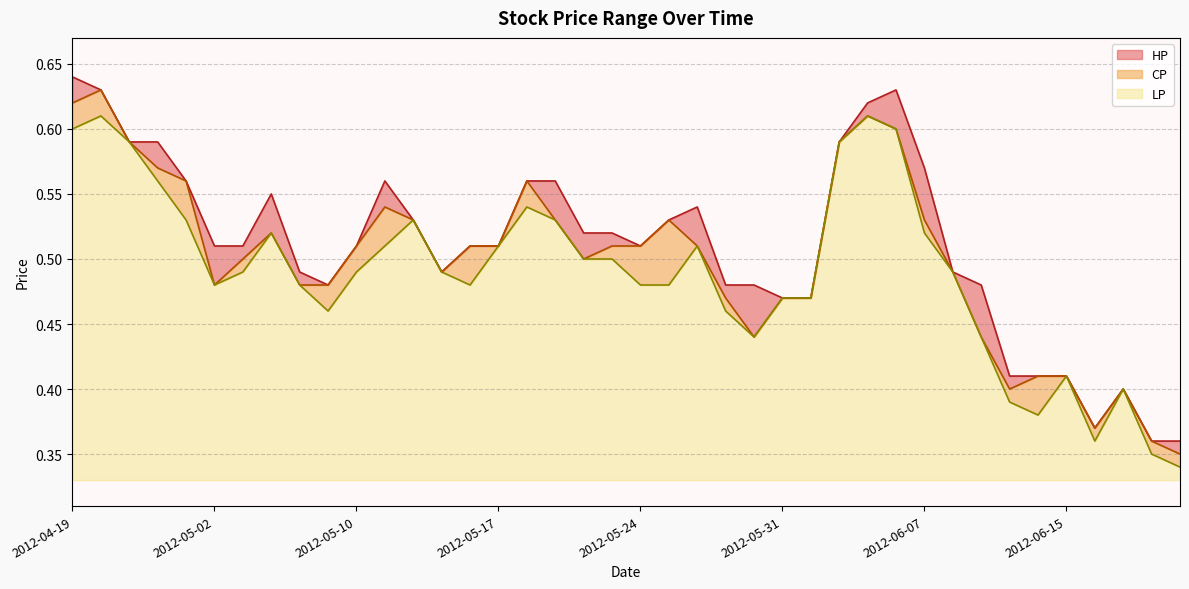

How many interior local valleys does the CP series have?

6